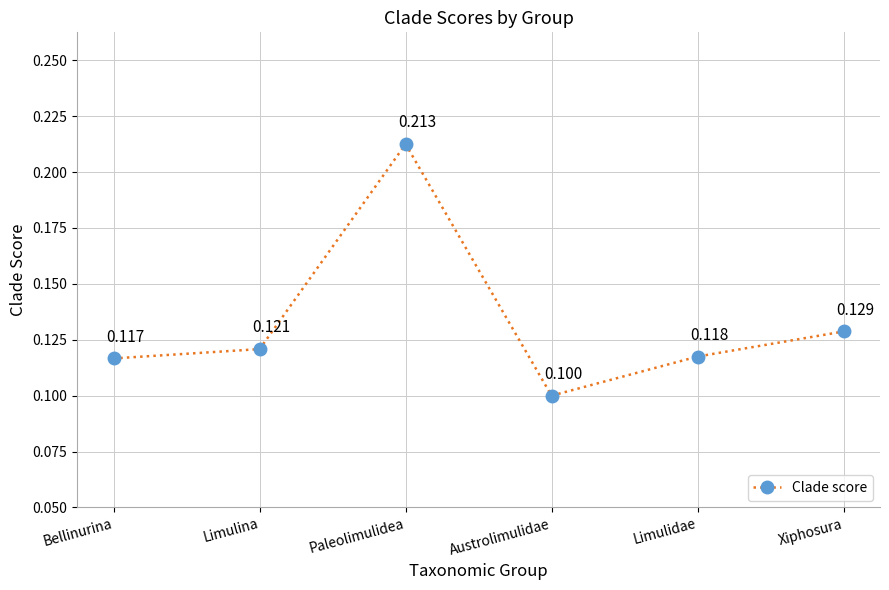

List the labels in order of value, largest first.

Paleolimulidea, Xiphosura, Limulina, Limulidae, Bellinurina, Austrolimulidae